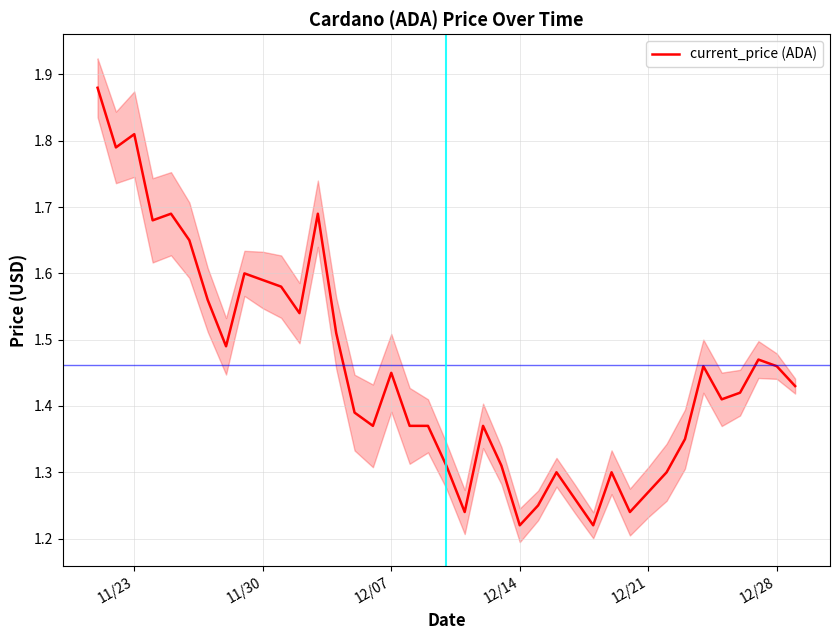

What is the smallest value displayed?

1.2